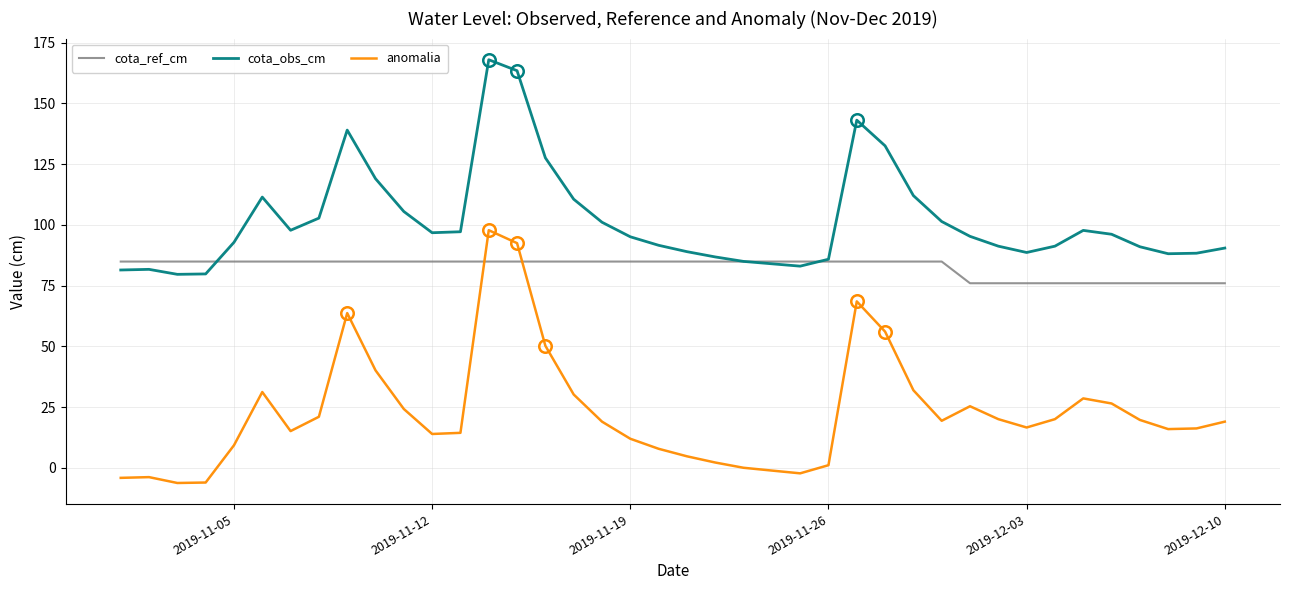

In cota_obs_cm, how many points are higher than both neighbors (excluding endpoints)?

6